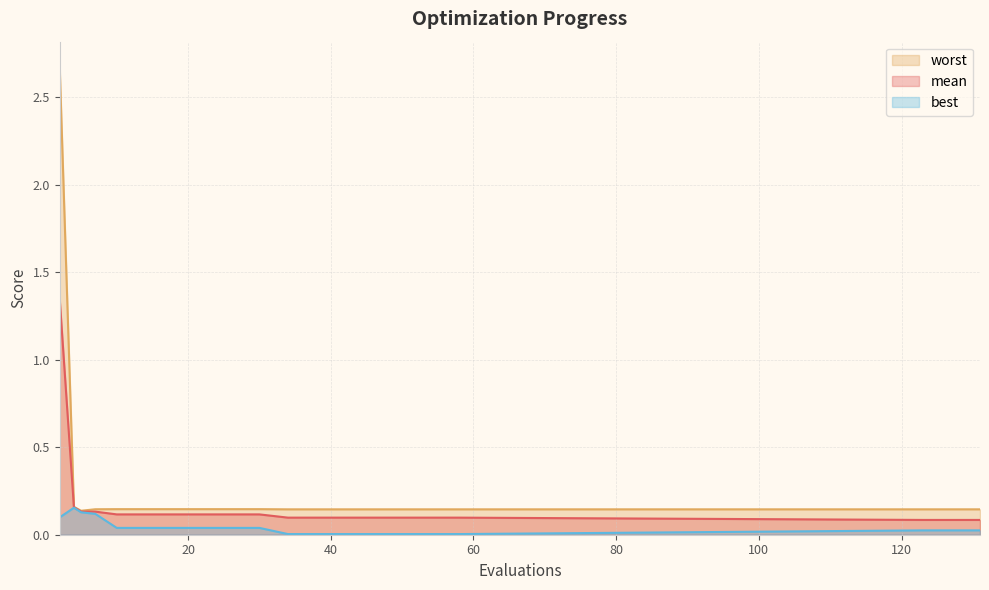

Which series has the largest range (max minus min)?

worst